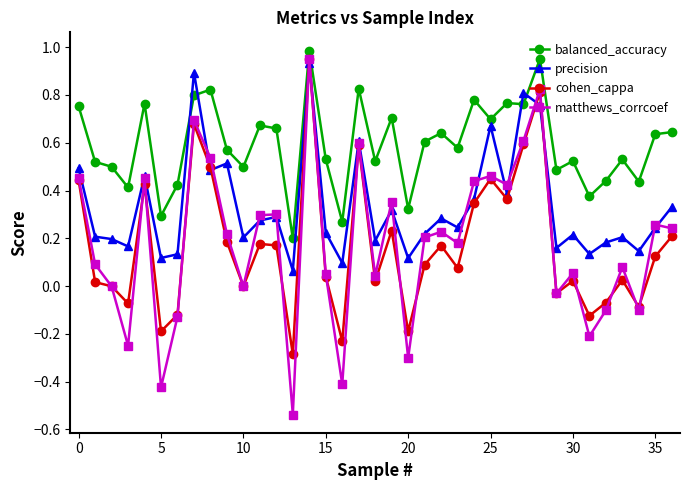

True or false: balanced_accuracy has more than 2 interior local peaks.

True